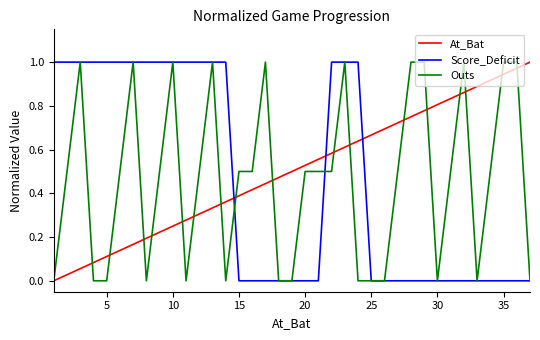

After their last crossing, which series has the higher values: At_Bat or Score_Deficit?

At_Bat